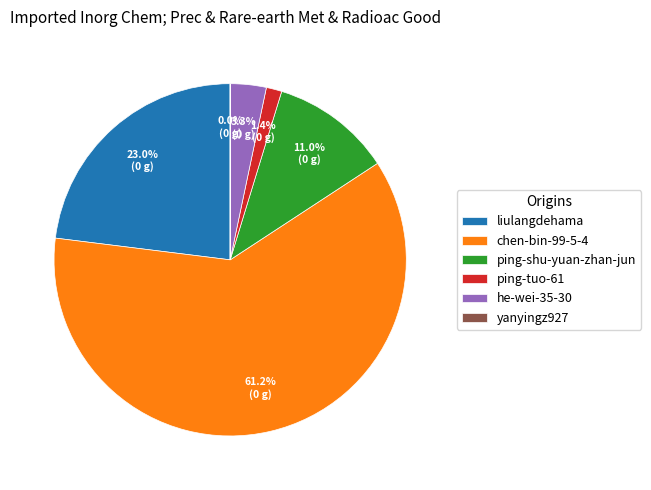

The he-wei-35-30 slice represents 3% of the pie. True or false?

True